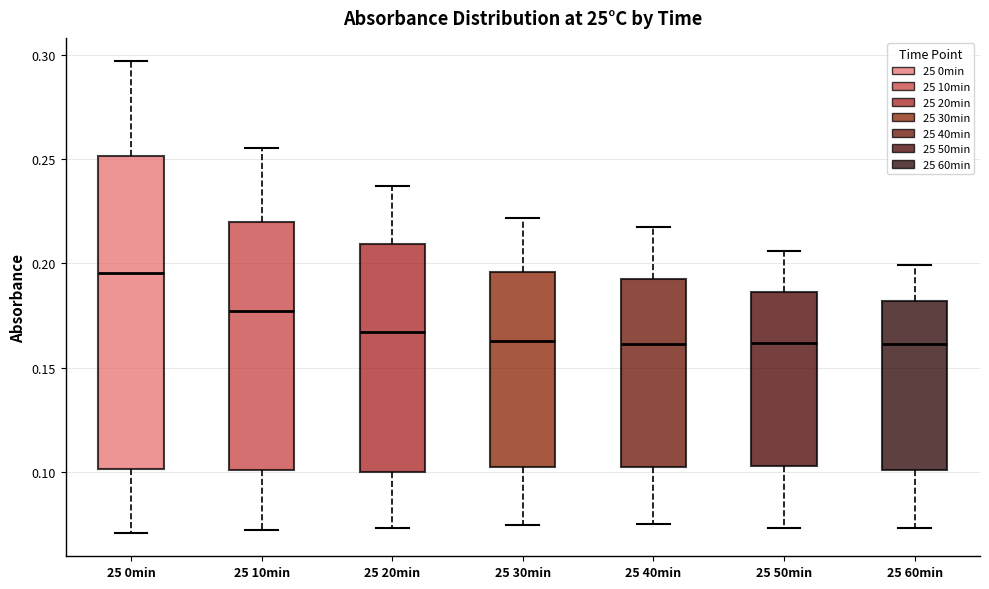

Where is the lower edge of the box for 25 40min on the y-axis? The values are not printed on the chart, so give them approximately, as read against the axis.

0.100